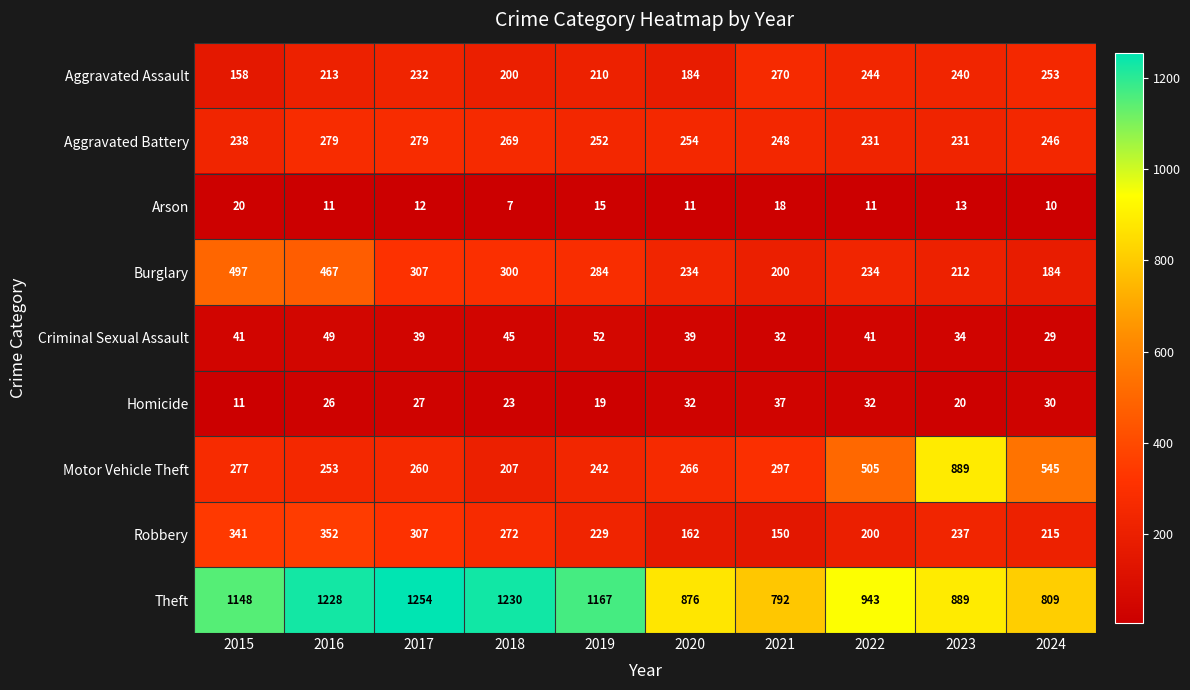

The value of Motor Vehicle Theft at 2018 is 207. True or false?

True